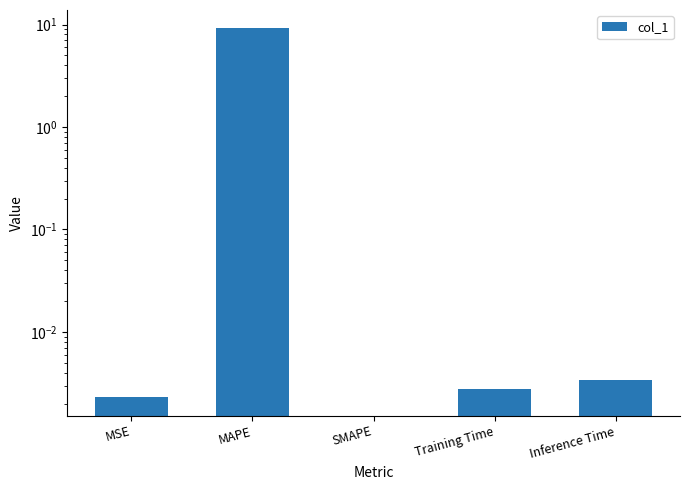

What is the average value?

1.8